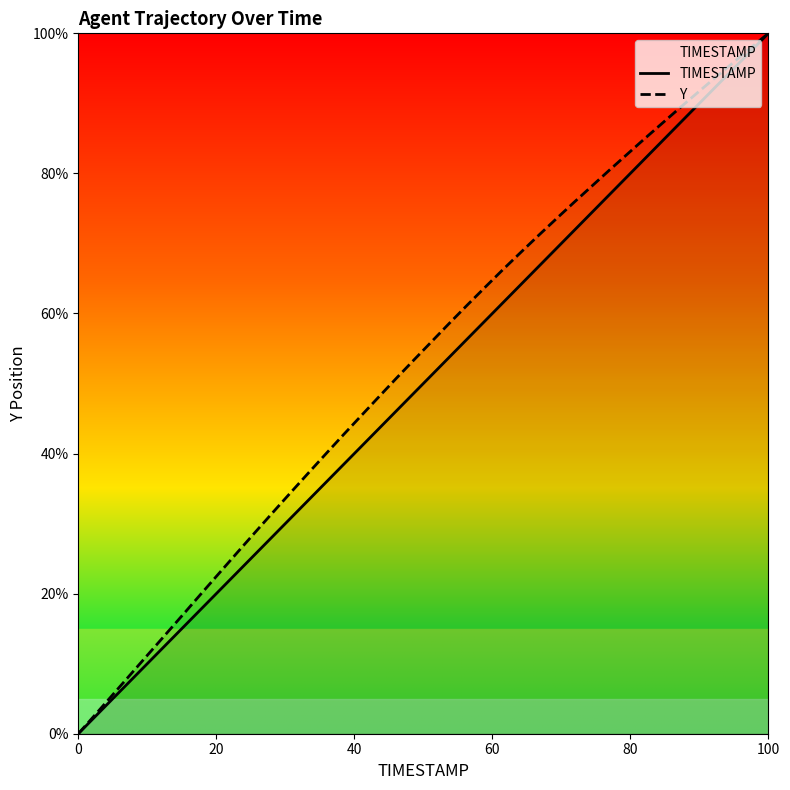

The value of Y at 10 is 18.0. True or false?

False